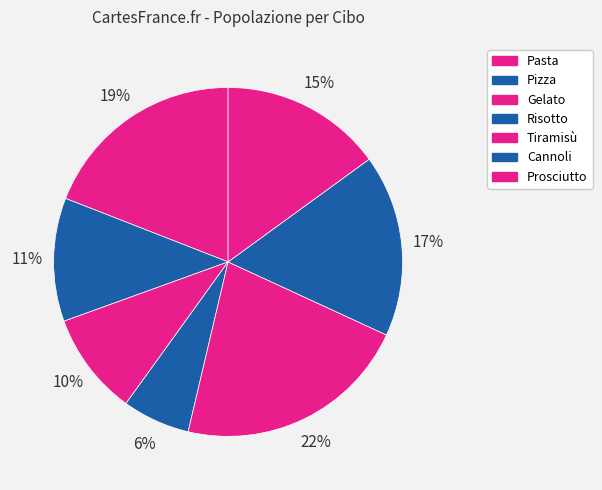

Is the sum of Cannoli and Pizza greater than half?

No